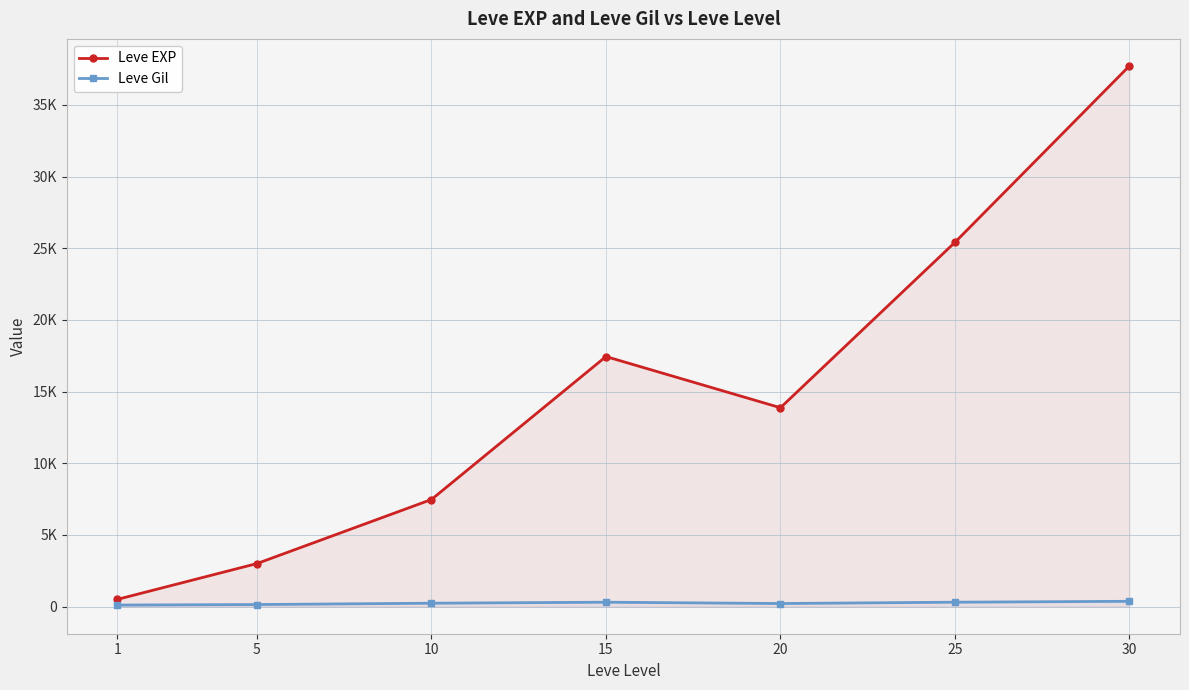

What is the value of the Leve Gil point at the 2nd from the left?

149.3